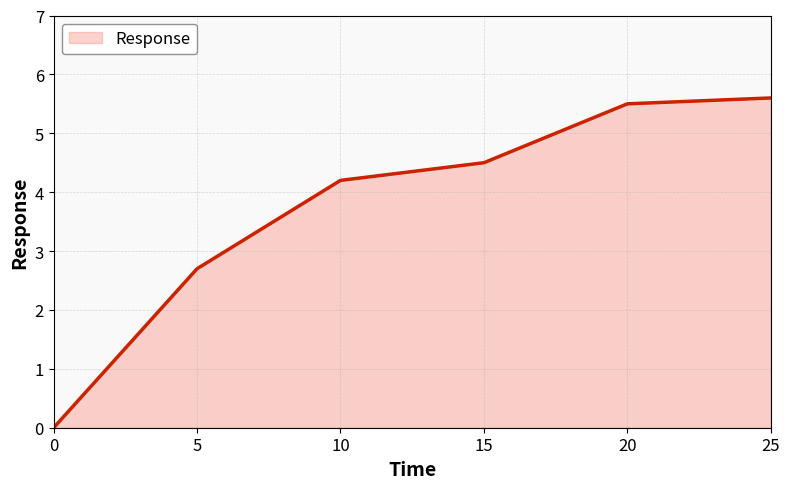

Which category has the highest value across all series?

25